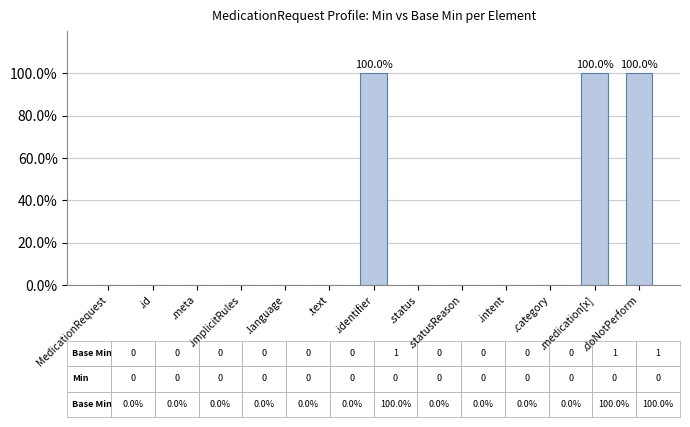

What is the maximum value shown in the chart?

100